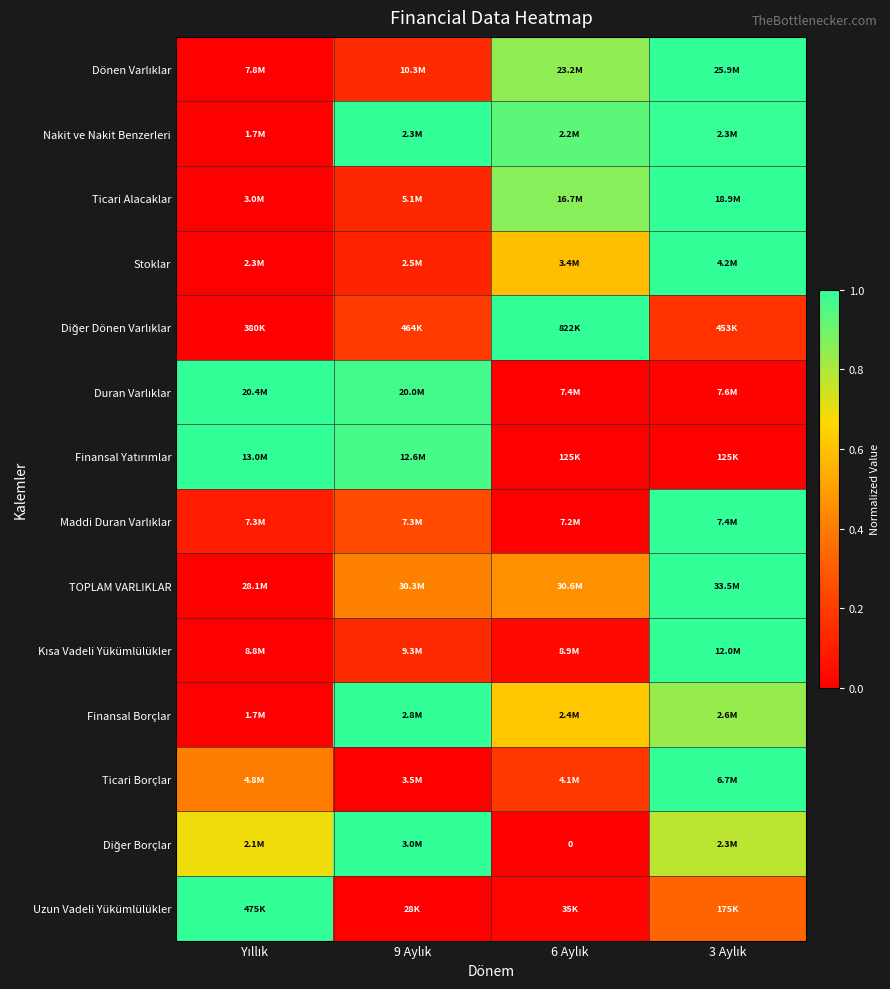

Is the value of Finansal Yatırımlar at 3 Aylık greater than the value of Nakit ve Nakit Benzerleri at 9 Aylık?

No